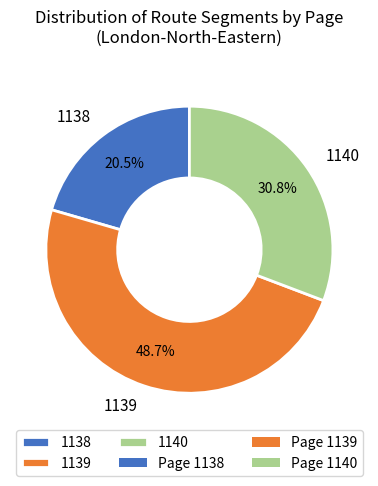

What is the ratio of the value at 1139 to the value at 1140?

1.6